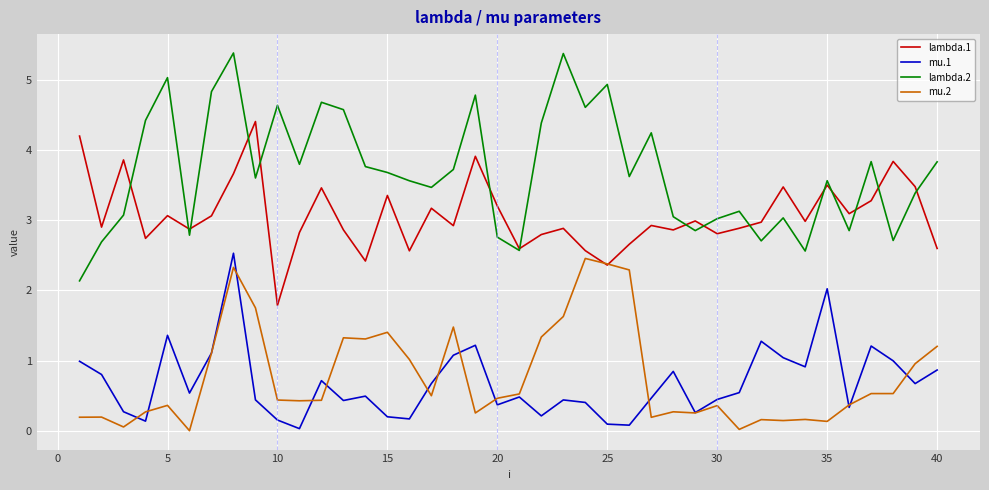

What is the minimum value for lambda.1?

1.8